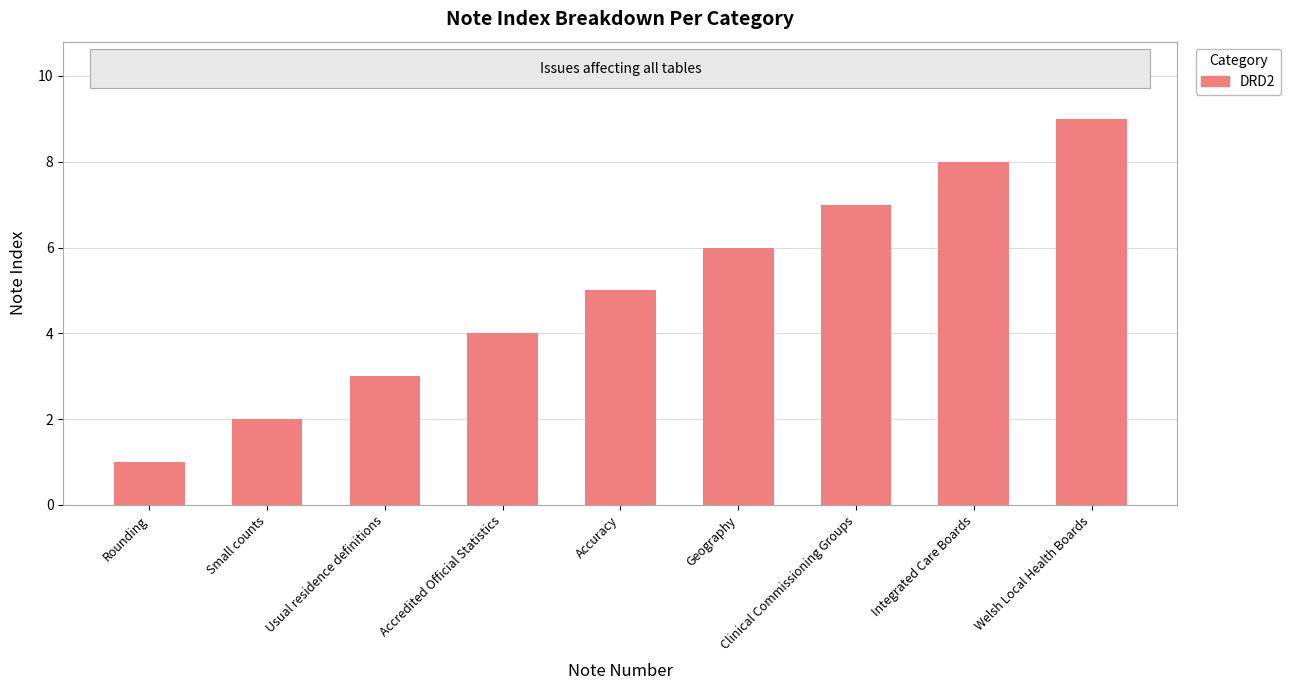

List the labels in order of value, smallest first.

Rounding, Small counts, Usual residence definitions, Accredited Official Statistics, Accuracy, Geography, Clinical Commissioning Groups, Integrated Care Boards, Welsh Local Health Boards